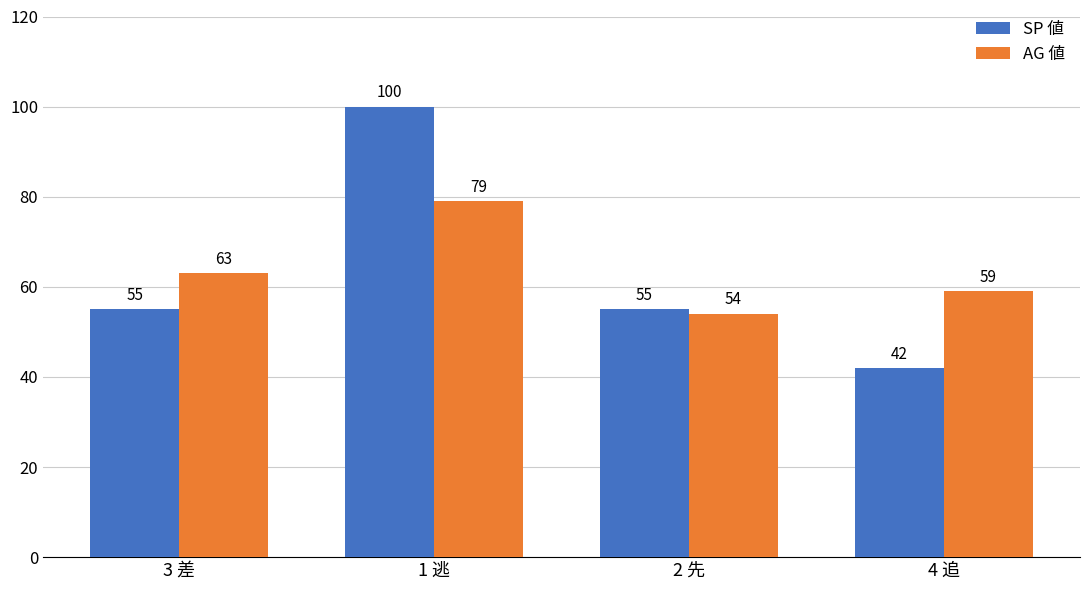

At how many categories does at least one series exceed 90?

1